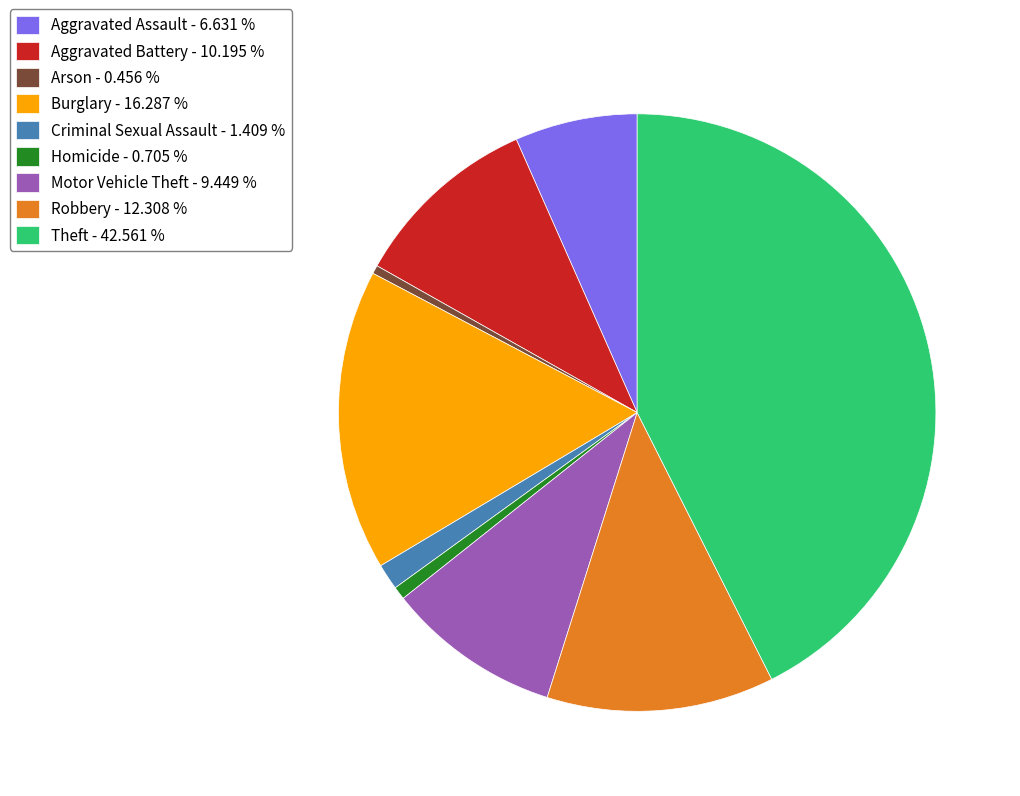

Approximately how many times larger is the value at Aggravated Battery - 10.195 % compared to Criminal Sexual Assault - 1.409 %?

7.2